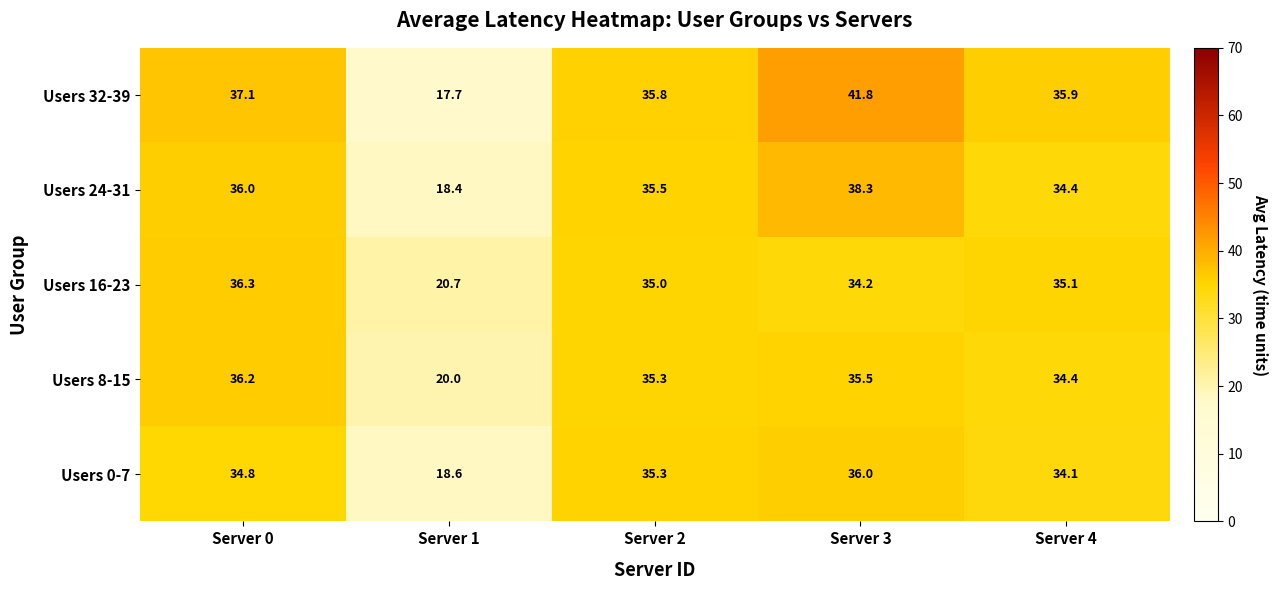

What is the maximum value shown in the chart?

41.8